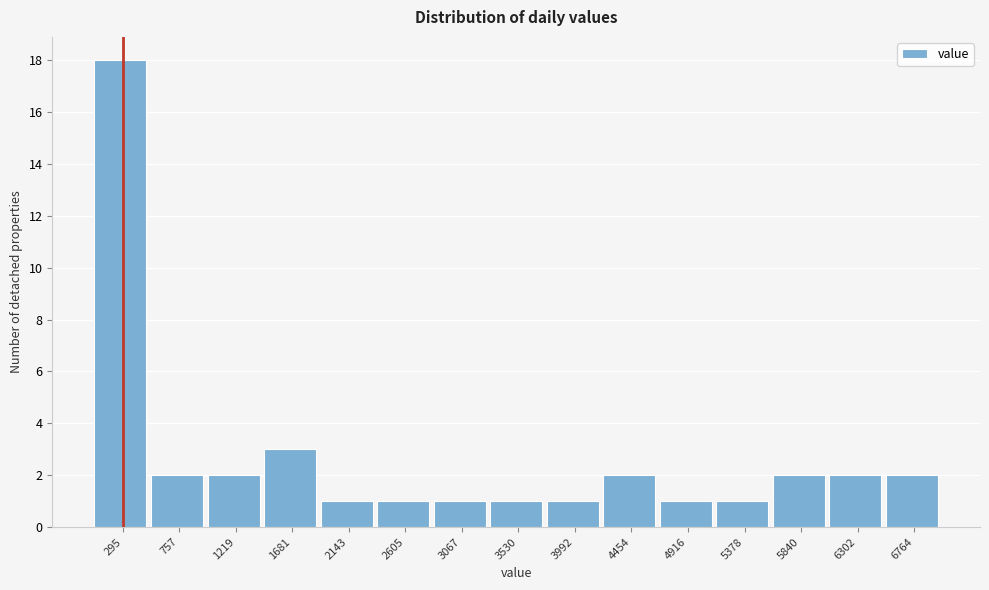

How tall is the bar that spans 1450 to 1900 on the x-axis? Neither the bar edges nor the heights are printed on the chart, so give them approximately, as read against the axes.

3